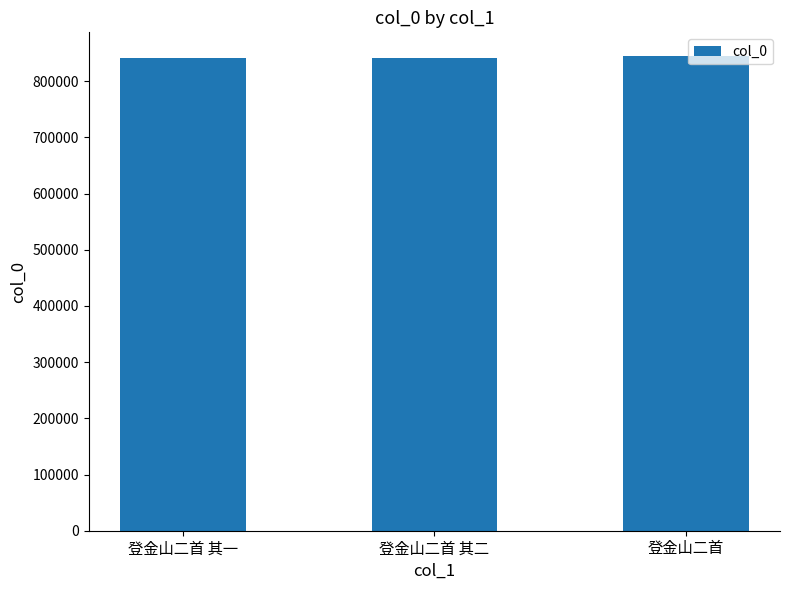

What is the sum of all values?

2526106